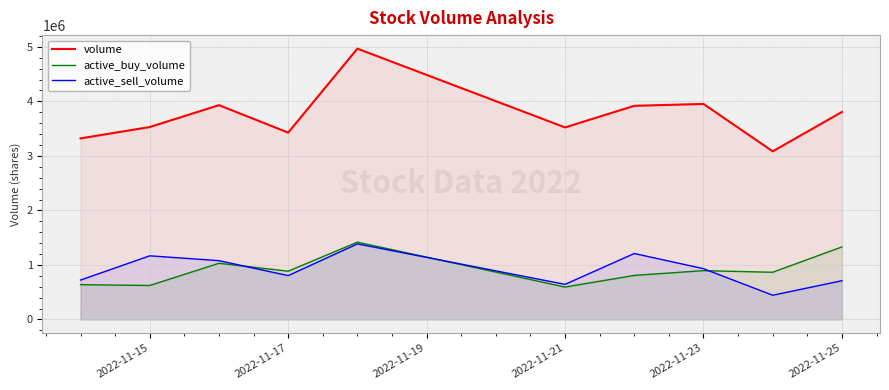

What is the difference between the second highest and second lowest values in the volume series?

631900